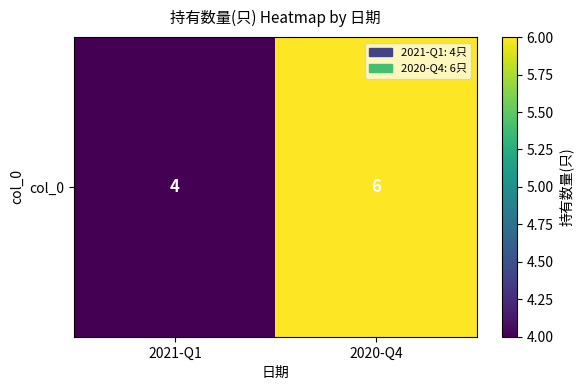

The value at 2020-Q4 is 3. True or false?

False